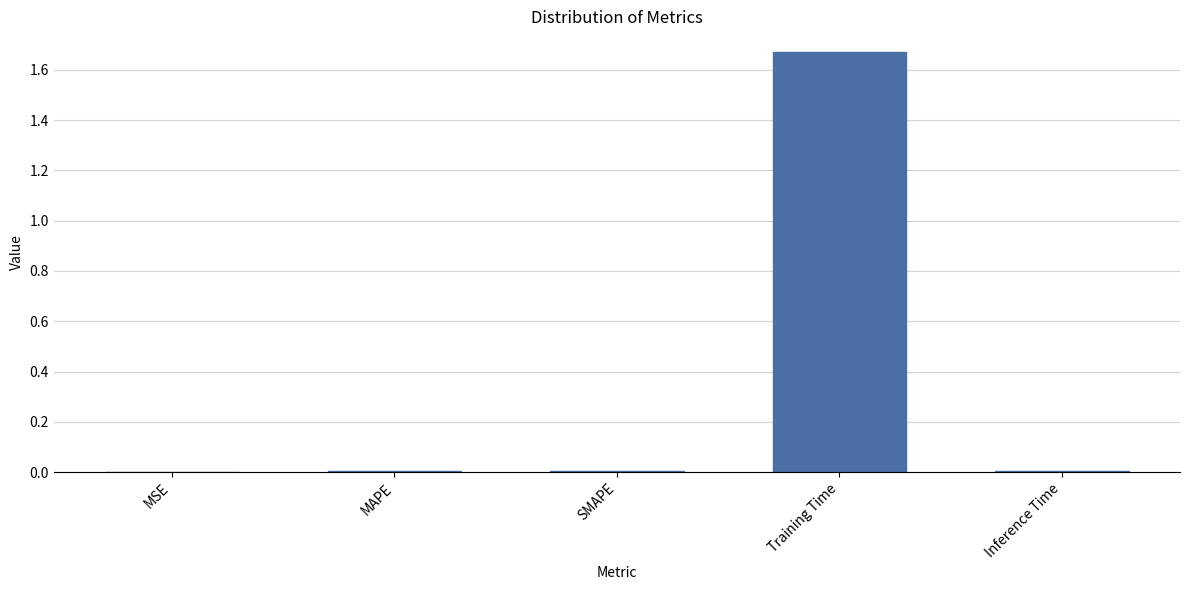

The chart shows a value of 0.0 at MSE. True or false?

True